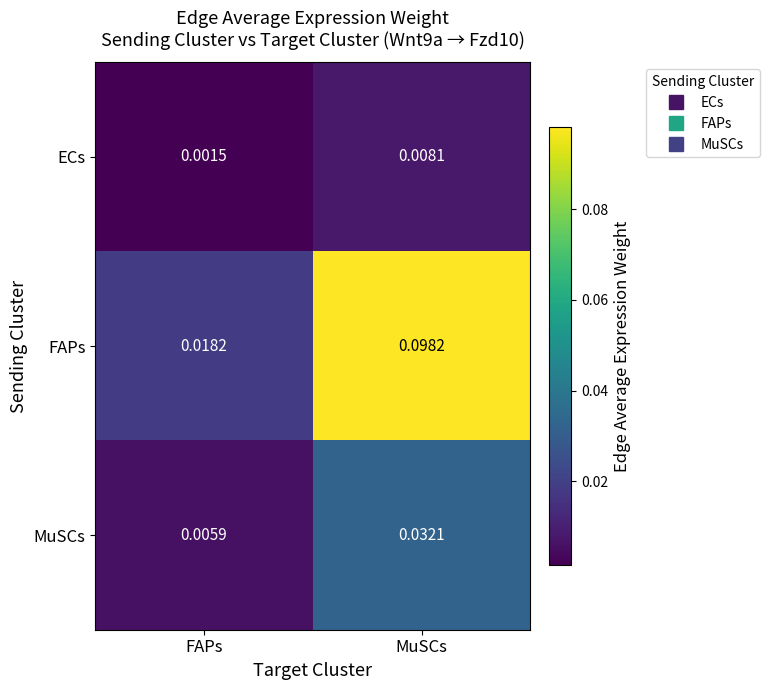

At which category is the sum across all series the highest?

MuSCs